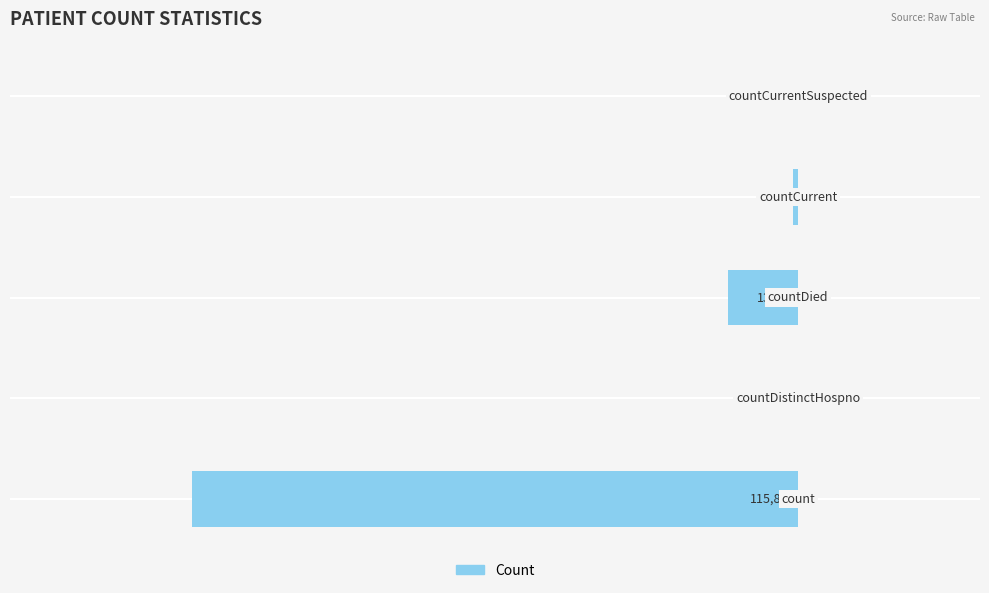

What is the smallest value displayed?

-115885